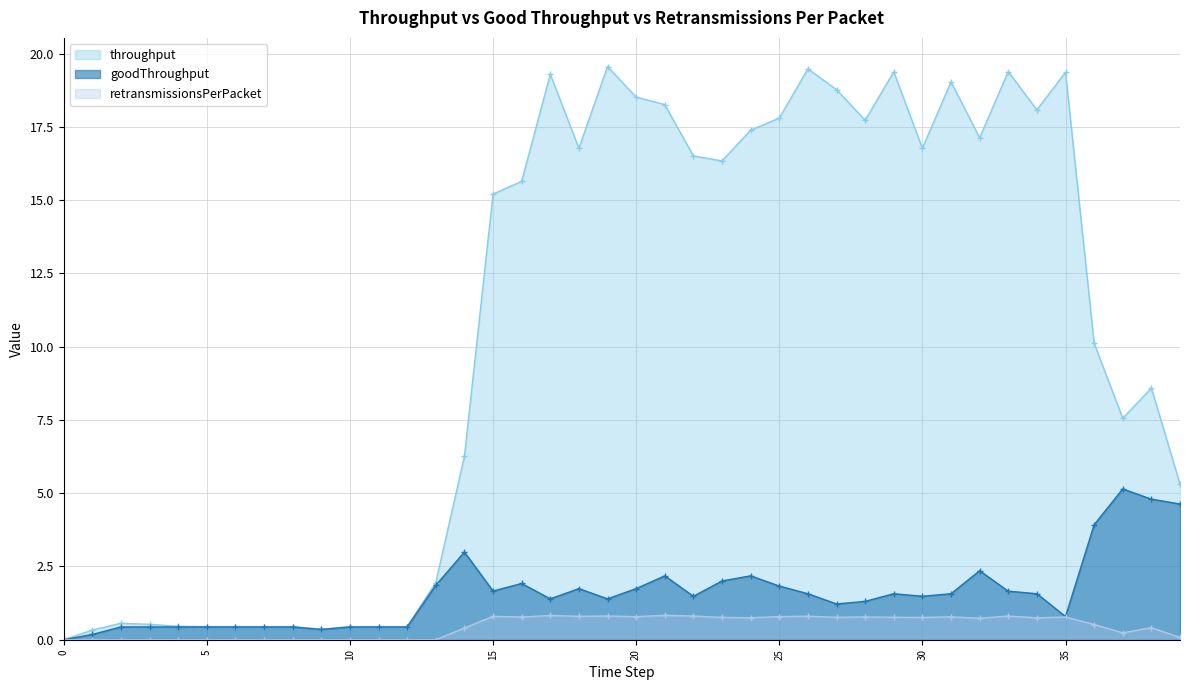

Does the chart display data point markers on the line(s)?

Yes